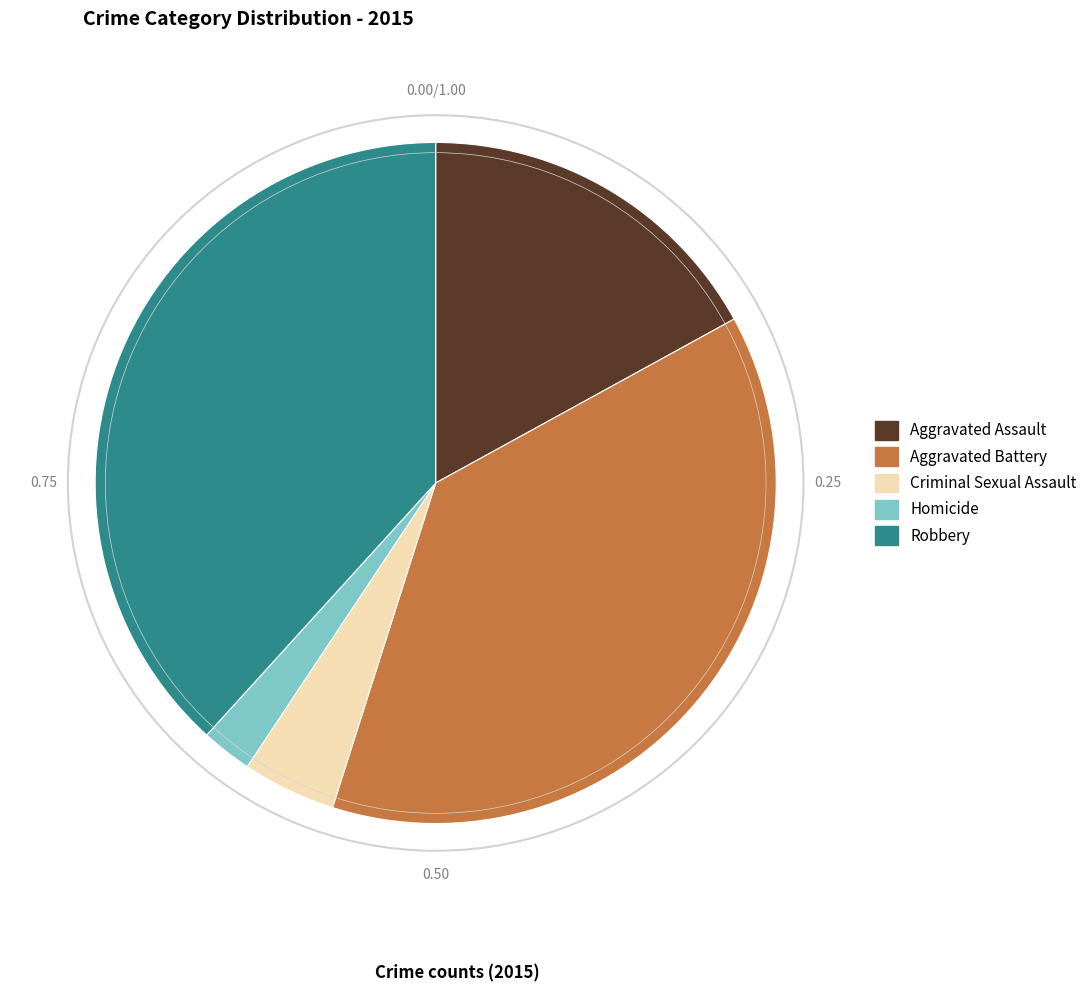

What is the smallest slice in the pie chart?

Homicide